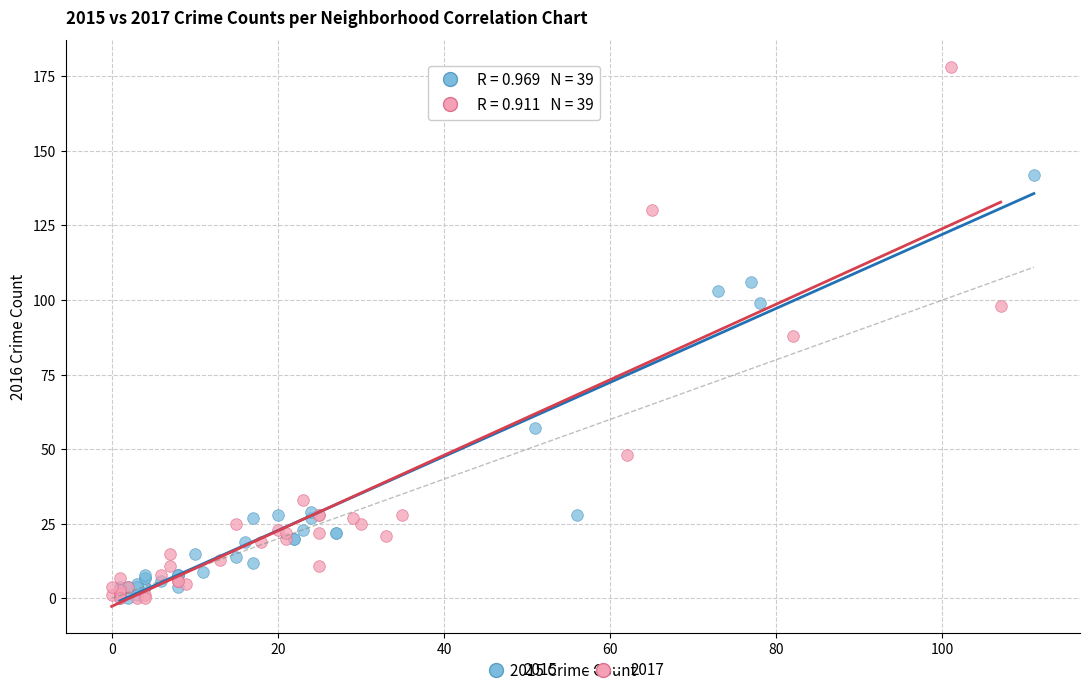

What are all the series names shown in the legend?

2015, 2017